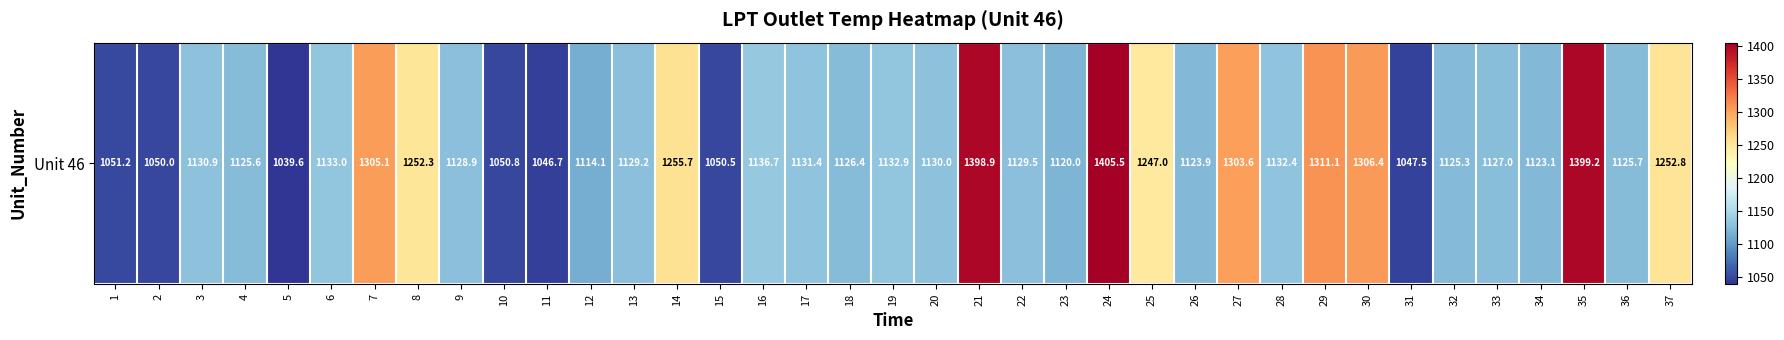

Reading right to left, what are all the values shown in this chart?

37=1252.8	36=1125.7	35=1399.2	34=1123.1	33=1127.0	32=1125.3	31=1047.5	30=1306.4	29=1311.1	28=1132.4	27=1303.6	26=1123.9	25=1247.0	24=1405.5	23=1120.0	22=1129.5	21=1398.9	20=1130.0	19=1132.9	18=1126.4	17=1131.4	16=1136.7	15=1050.5	14=1255.7	13=1129.2	12=1114.1	11=1046.7	10=1050.8	9=1128.9	8=1252.3	7=1305.1	6=1133.0	5=1039.6	4=1125.6	3=1130.9	2=1050.0	1=1051.2